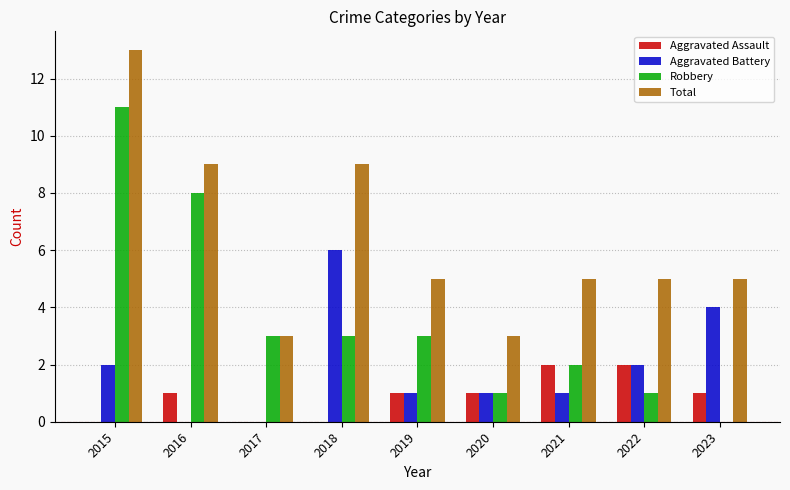

How many groups of bars are there?

9